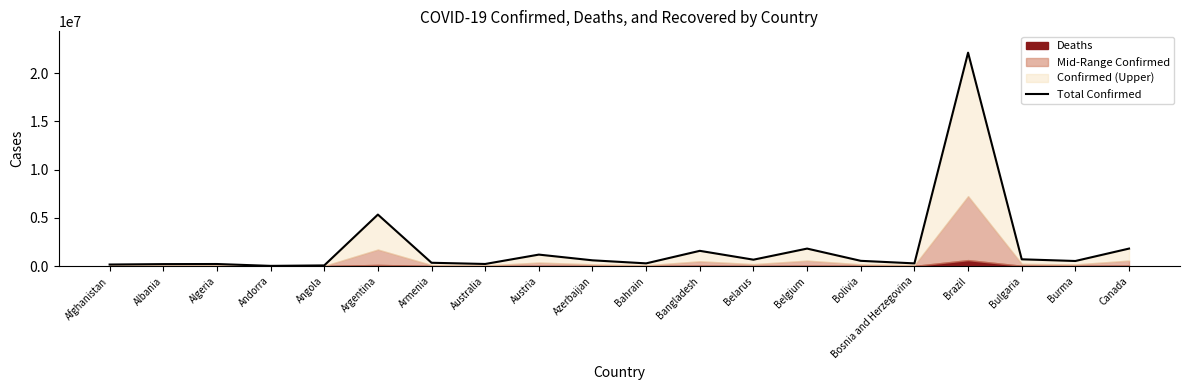

Between Belarus and Burma, which is larger?

Belarus